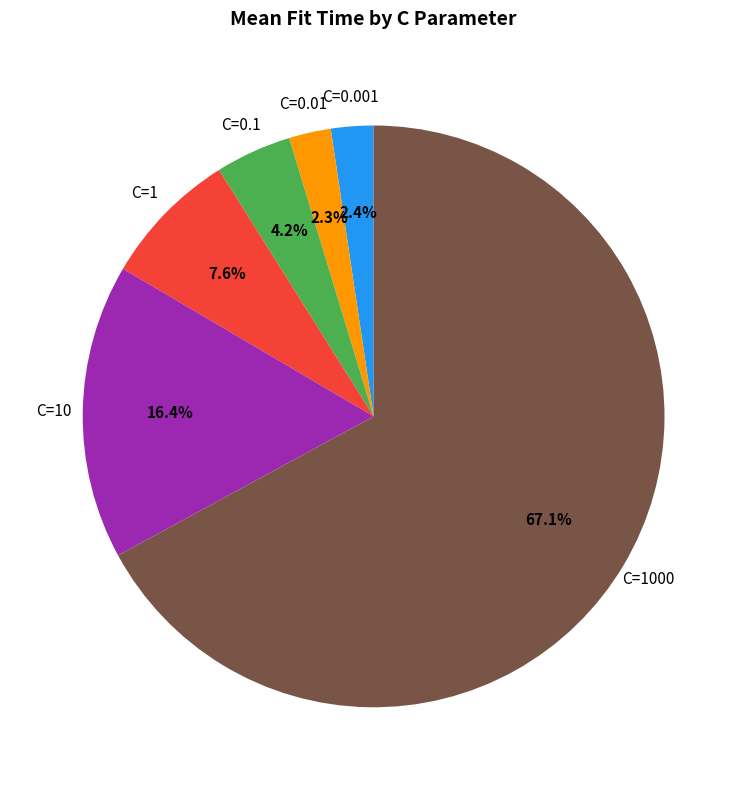

Is there any slice that represents more than half of the pie?

Yes